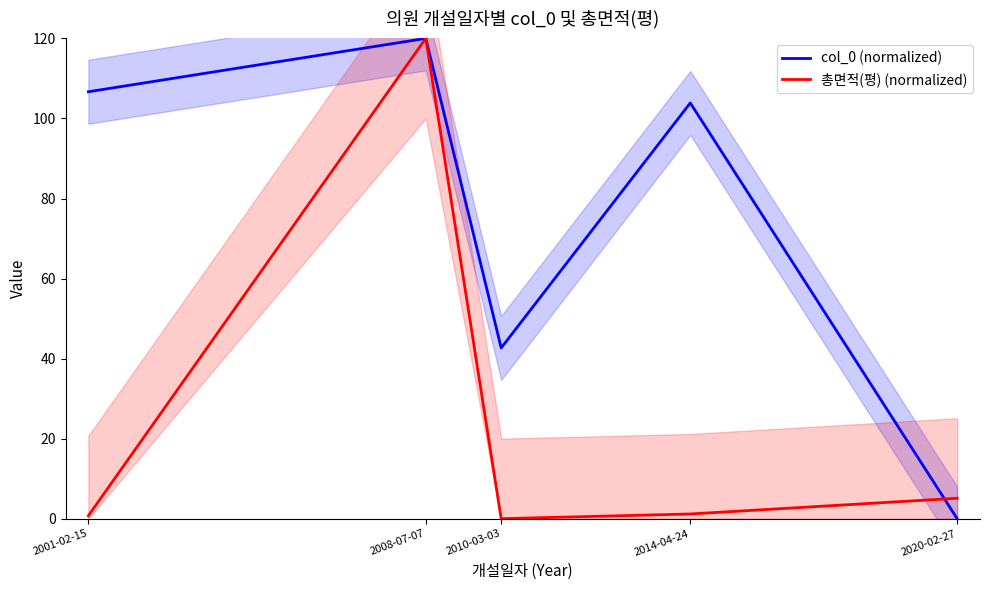

The value of col_0 (normalized) at 2020-02-27 is 0.0. True or false?

True